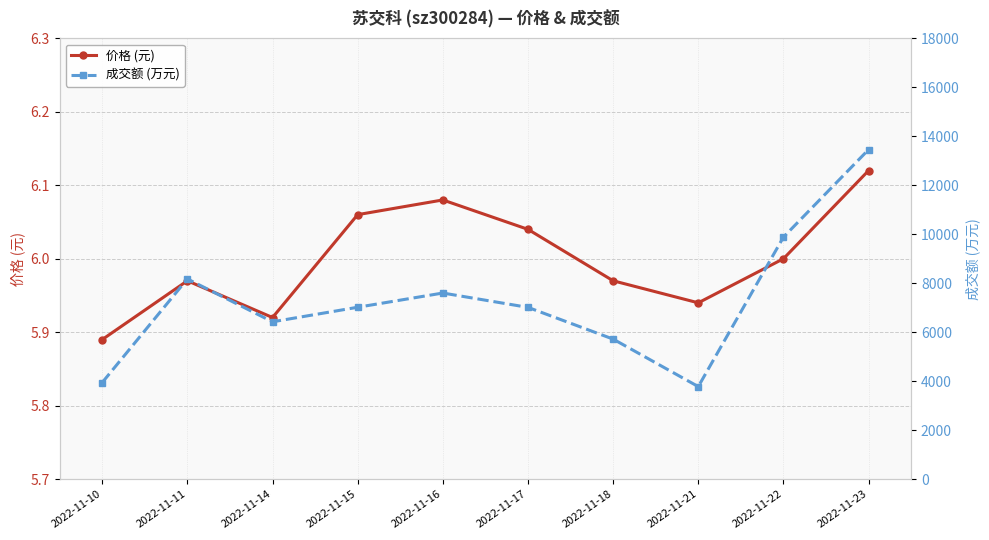

At which category does the chart reach its peak across all series?

2022-11-23